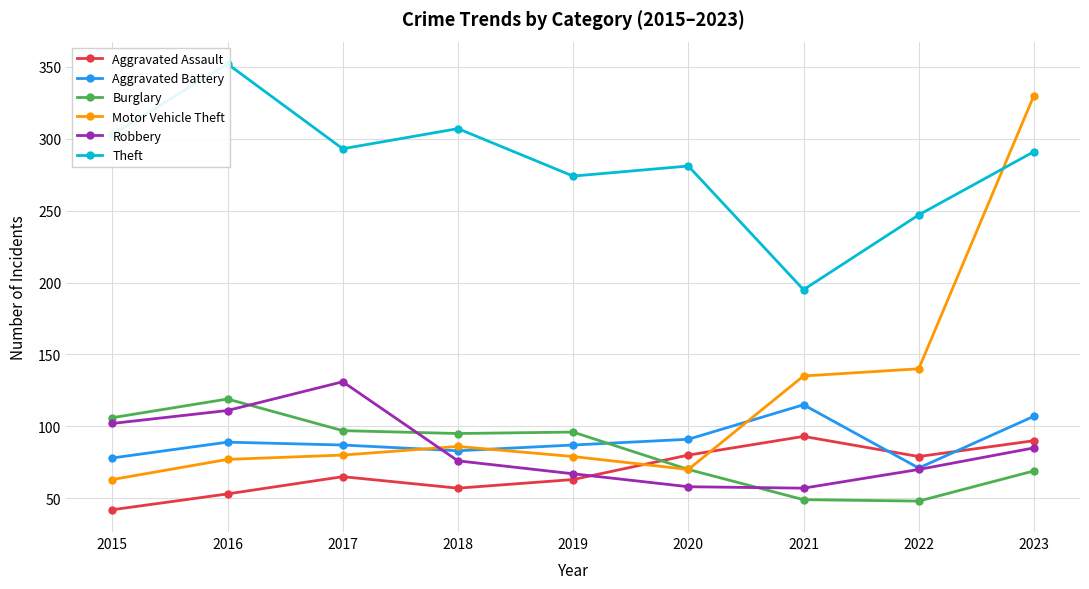

True or false: Aggravated Battery and Theft intersect in this chart.

False